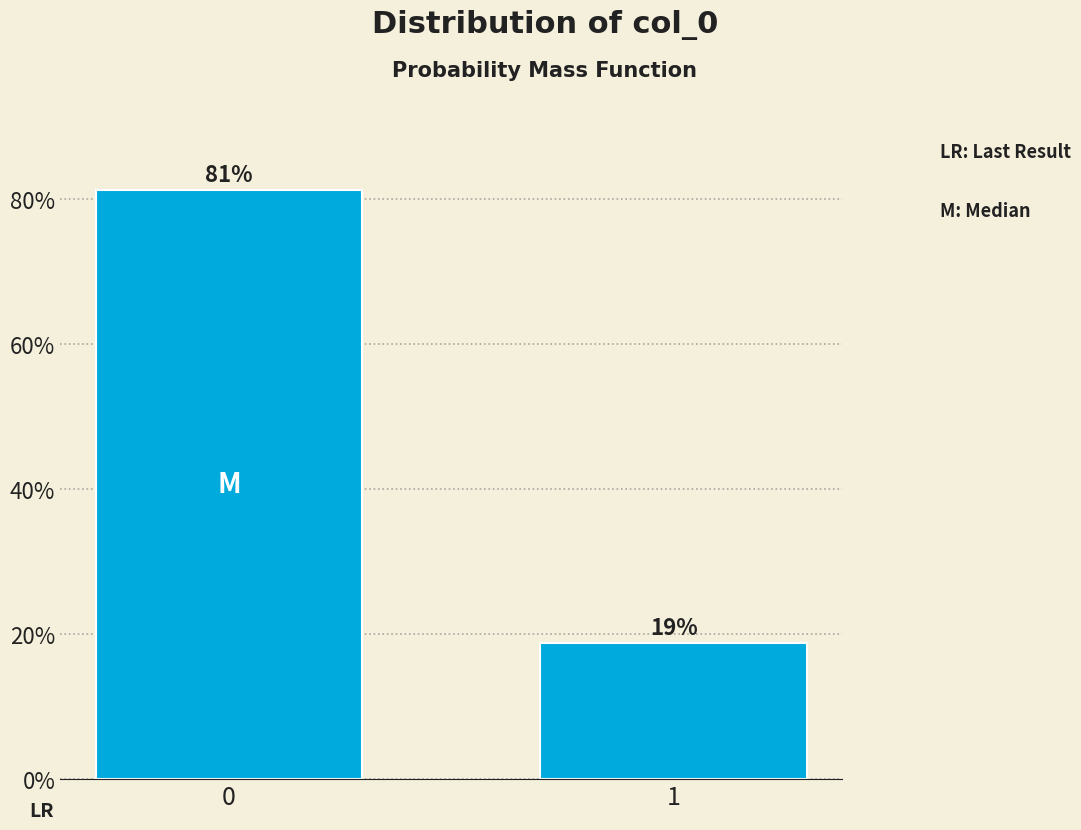

What is the average value?

50.0